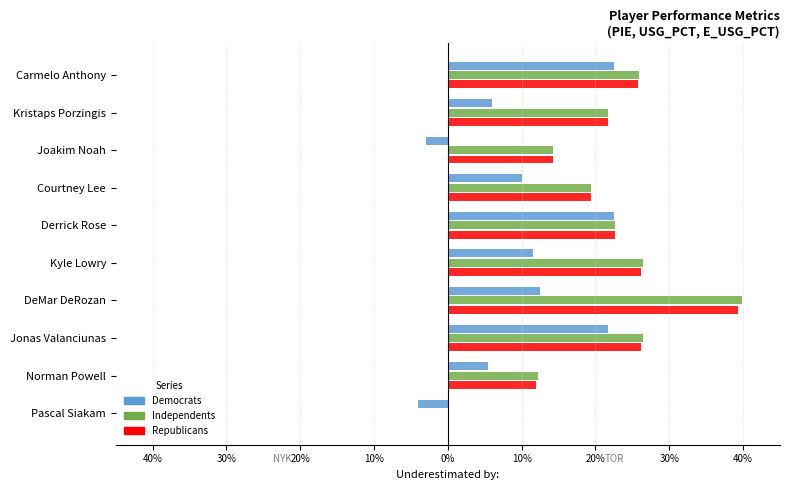

Which series has the largest total across all categories?

Independents